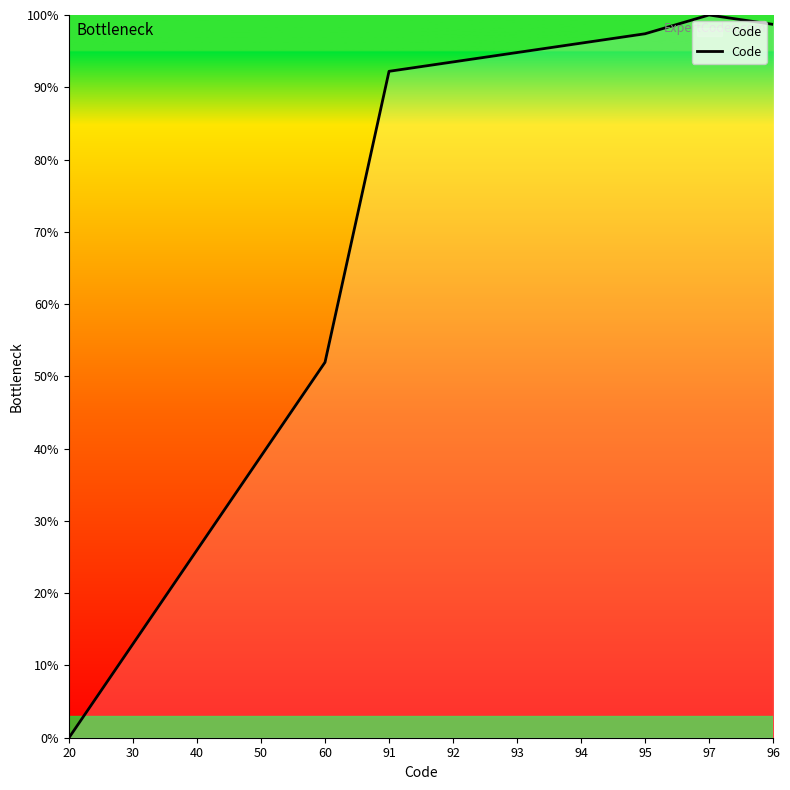

Rank the categories by value from lowest to highest.

20, 30, 40, 50, 60, 91, 92, 93, 94, 95, 96, 97